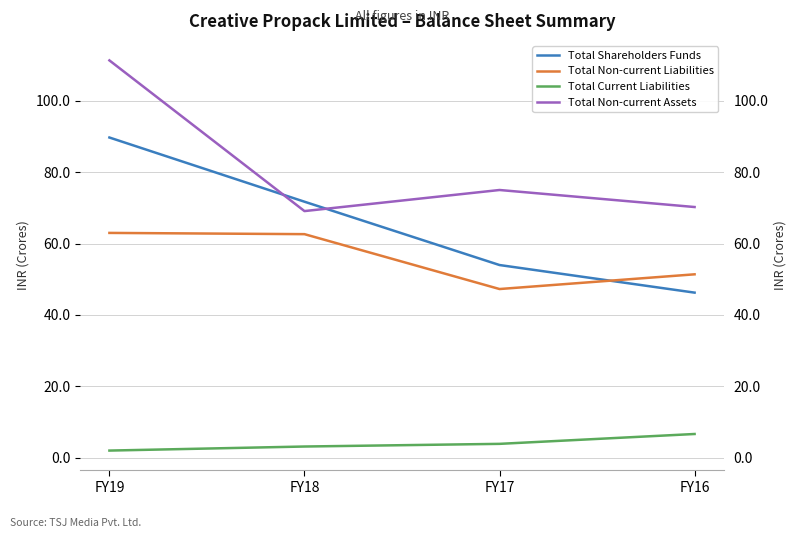

The value of Total Non-current Assets at FY18 is 691108277. True or false?

True